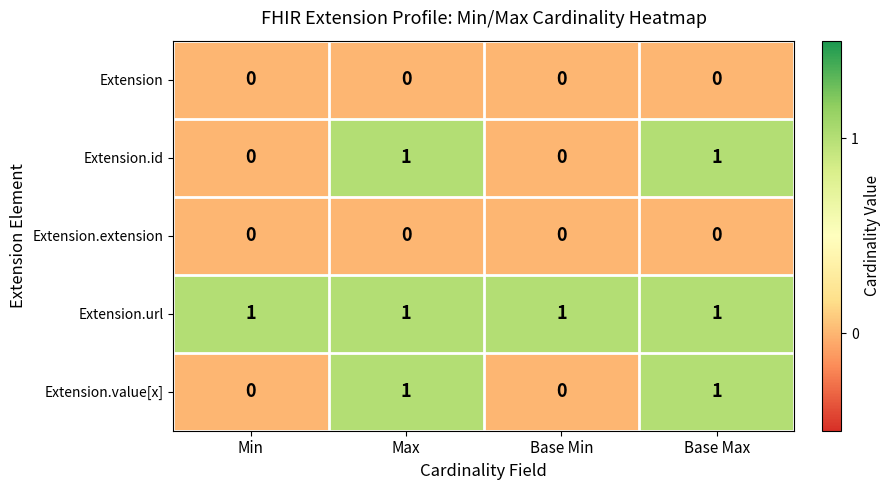

How many distinct data groups are displayed?

5